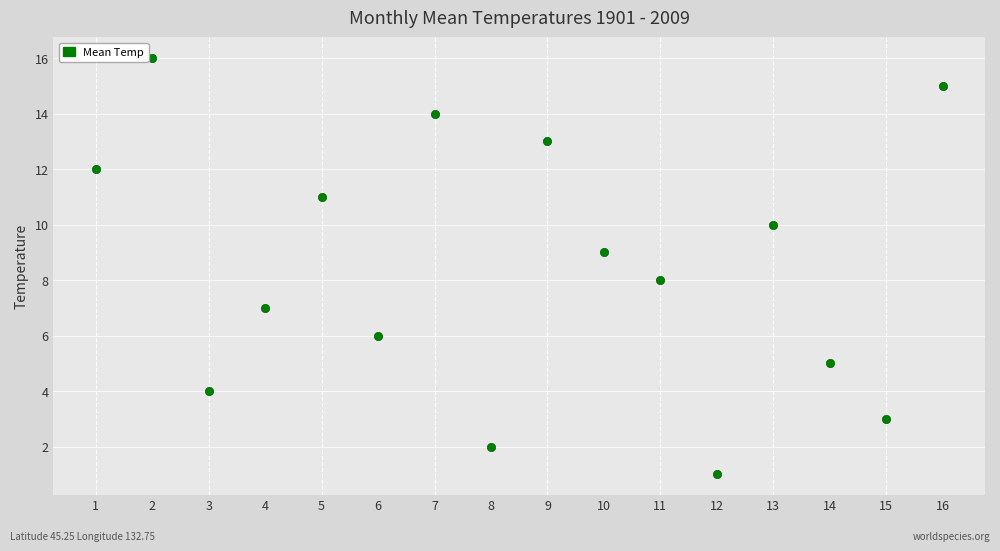

What is the range of X values (max minus min)?

15